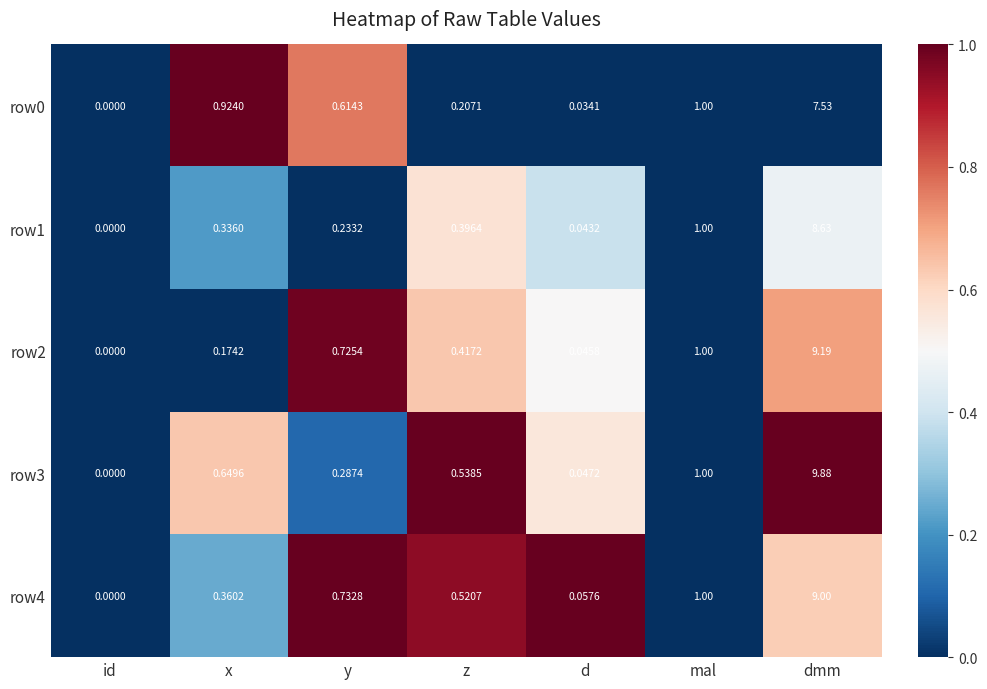

Which label corresponds to the largest value in the chart?

dmm